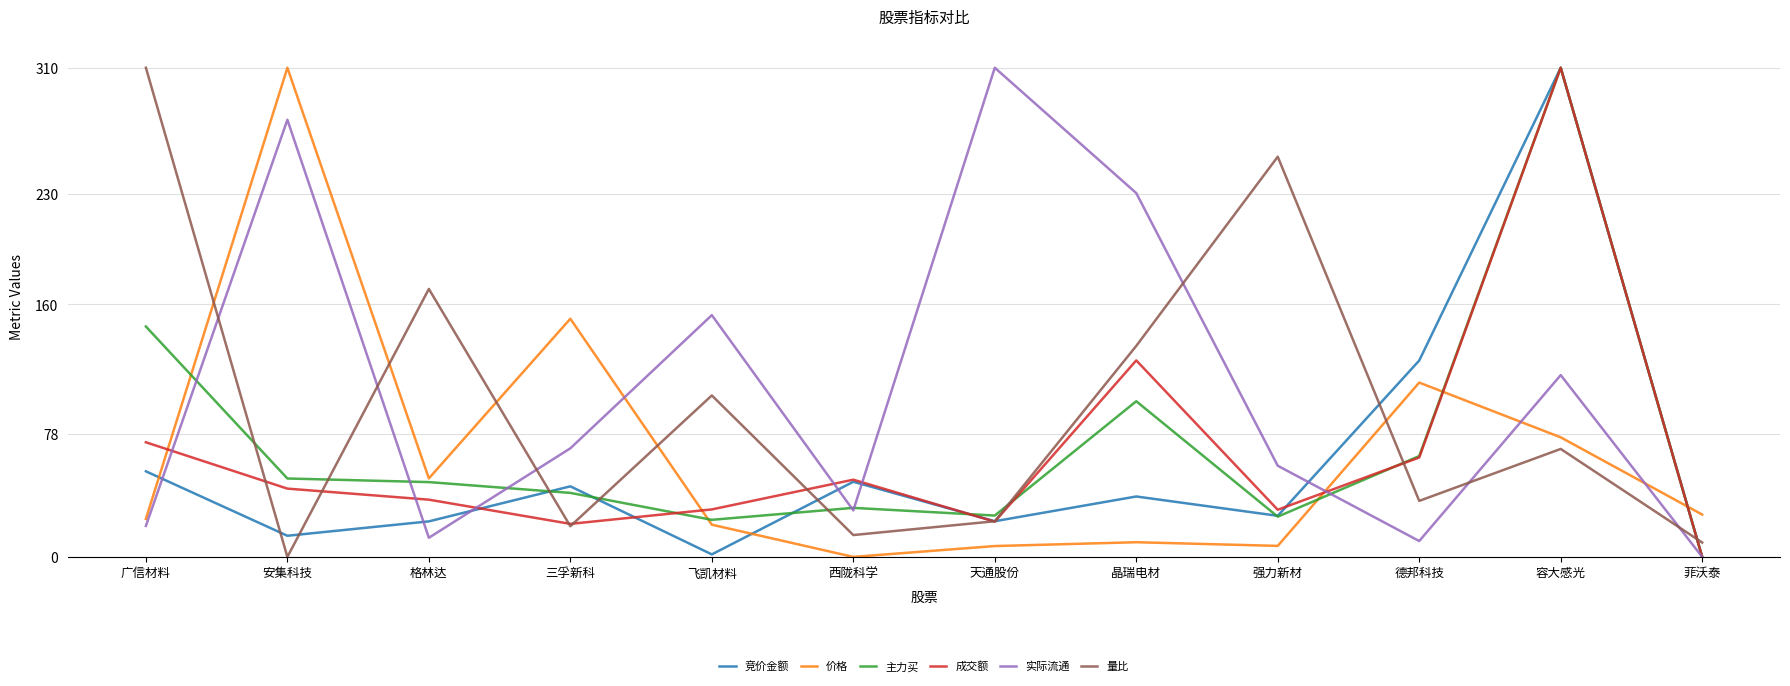

Between 德邦科技 and 菲沃泰, which series saw the biggest shift?

竞价金额